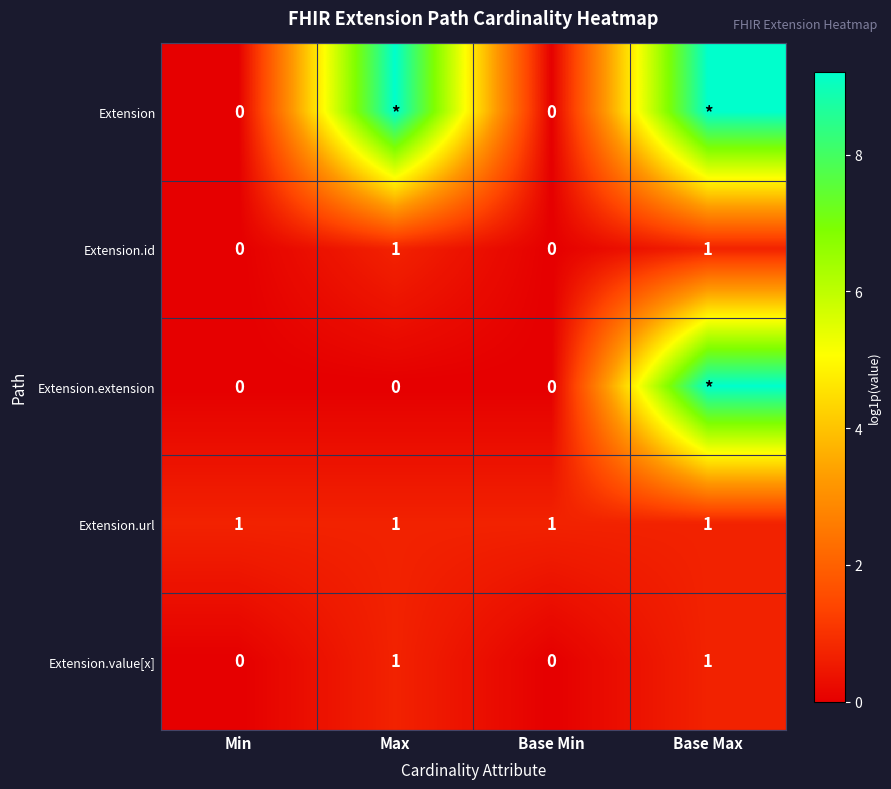

The Extension.value[x] series shows 0.4 at Min. True or false?

False